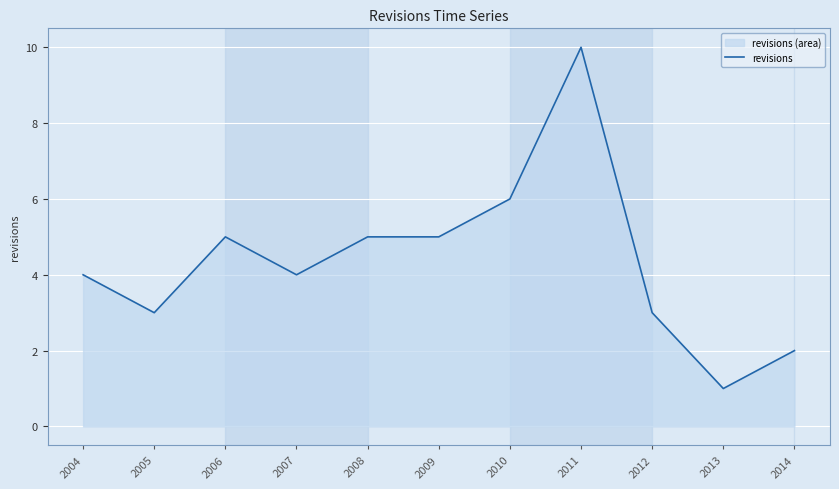

The chart shows a value of 3 at 2012. True or false?

True